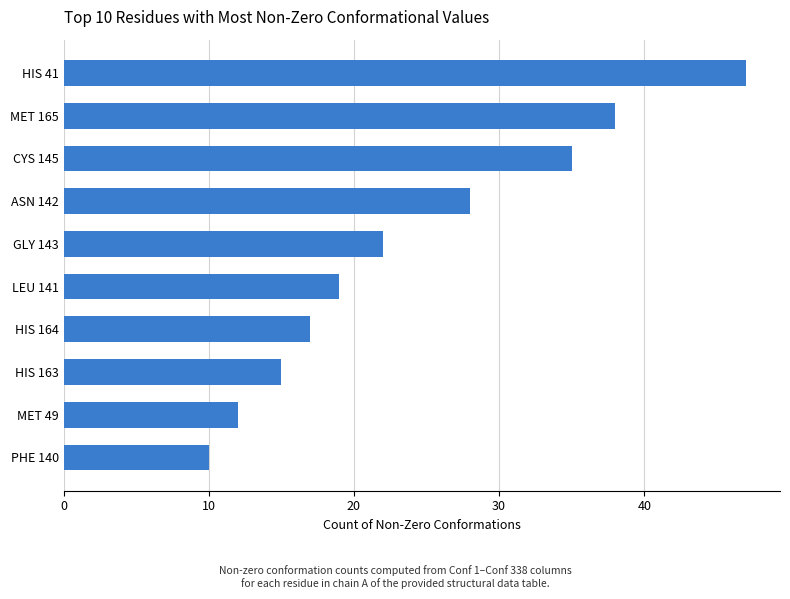

The chart shows a value of 19 at MET 49. True or false?

False